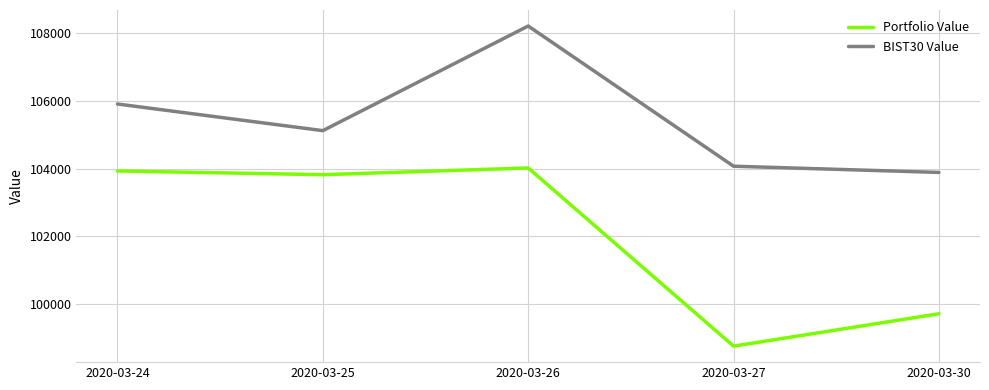

True or false: BIST30 Value and Portfolio Value cross at least once.

False